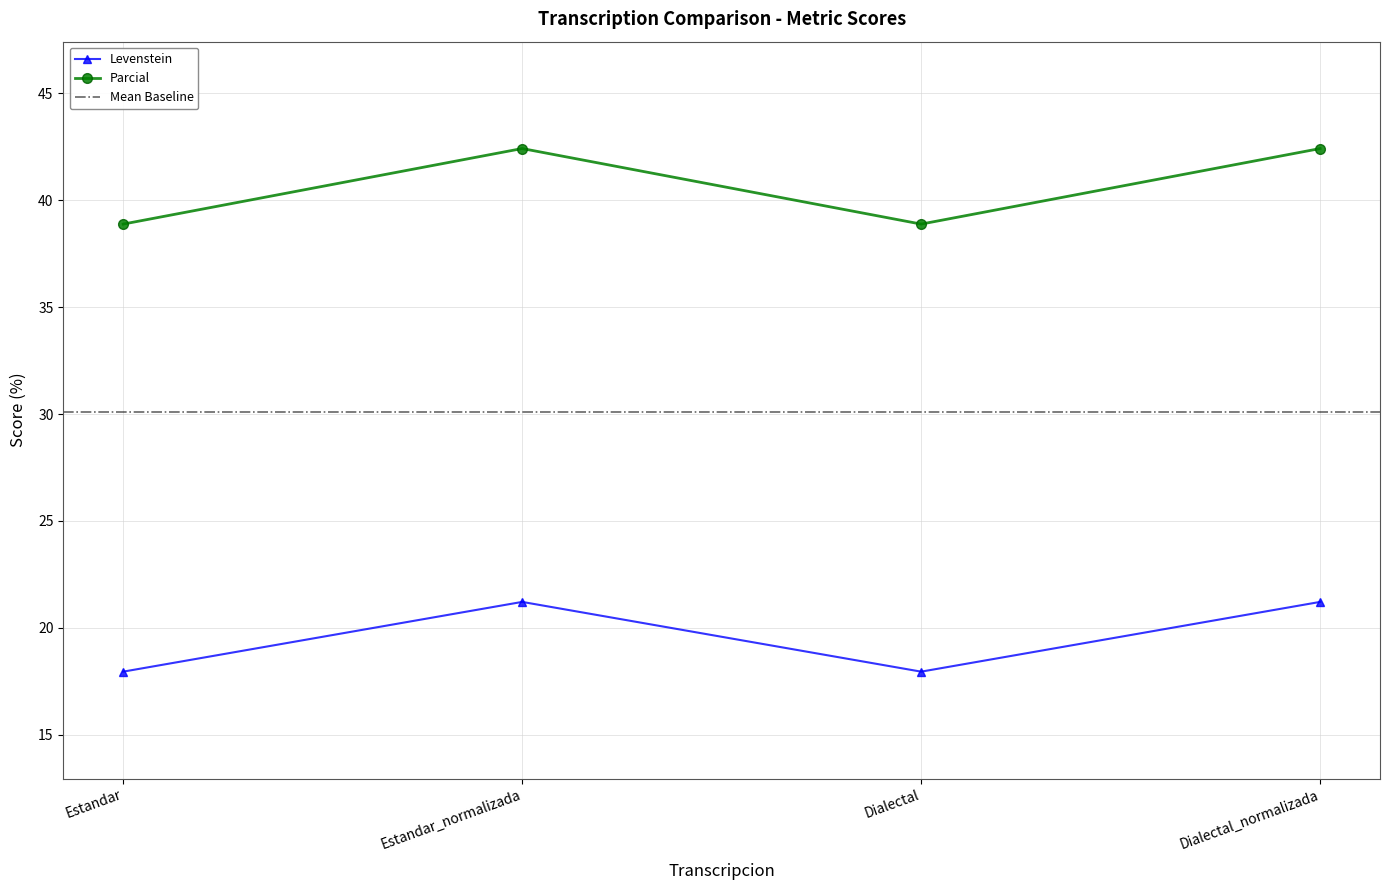

Does the chart display data point markers on the line(s)?

Yes